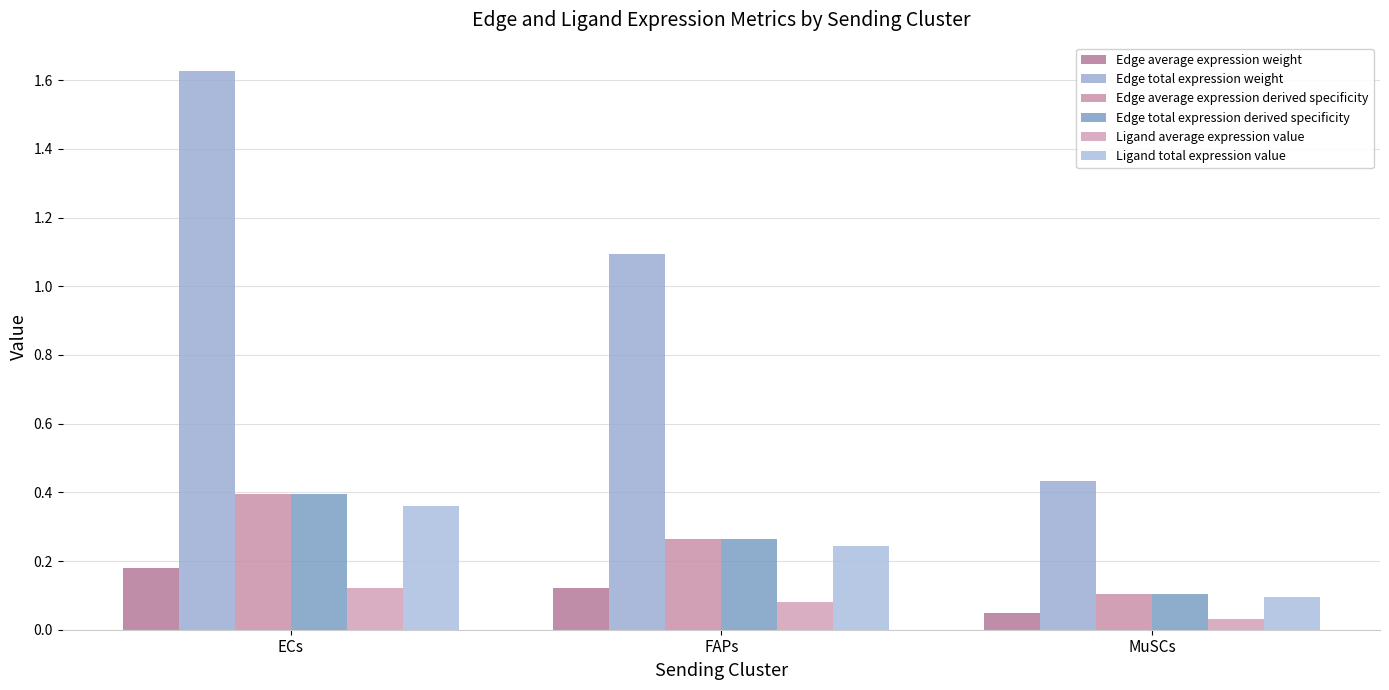

Between ECs and MuSCs, which series saw the biggest shift?

Edge total expression weight